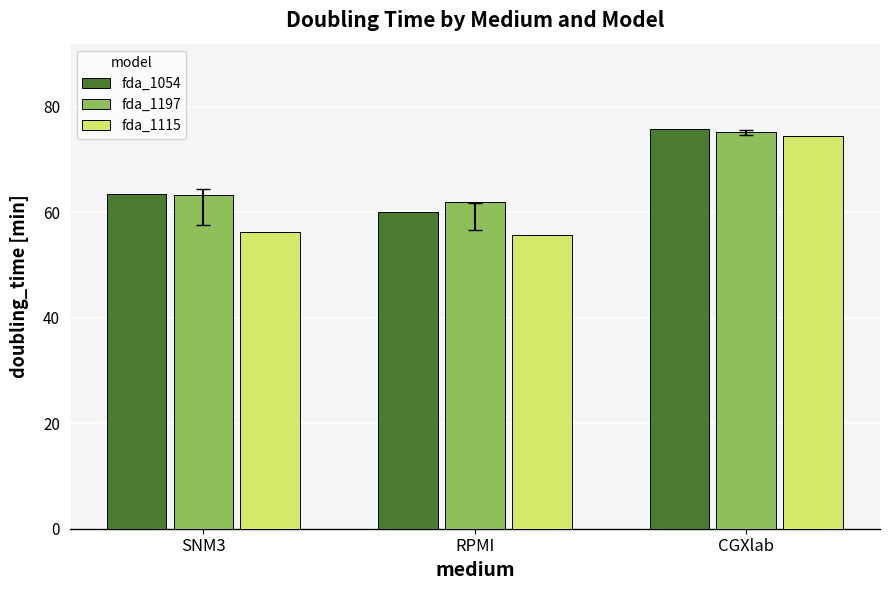

What is the minimum value for fda_1054?

60.0